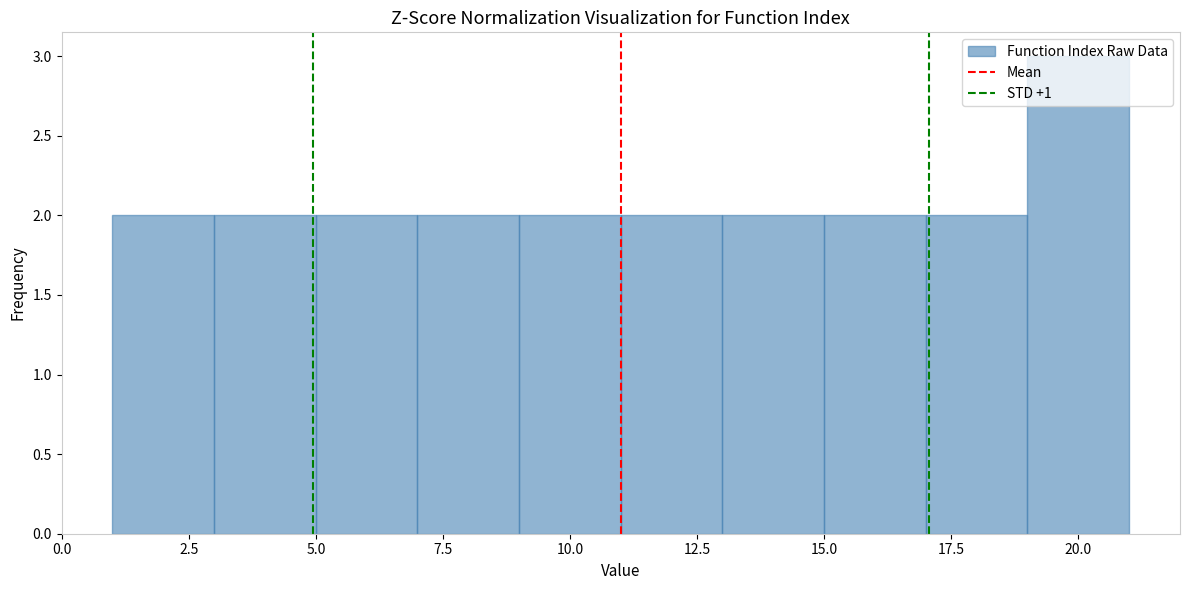

What is the height of the bar covering 17 to 19 on the x-axis? The values are not printed on the chart, so give them approximately, as read against the axis.

2